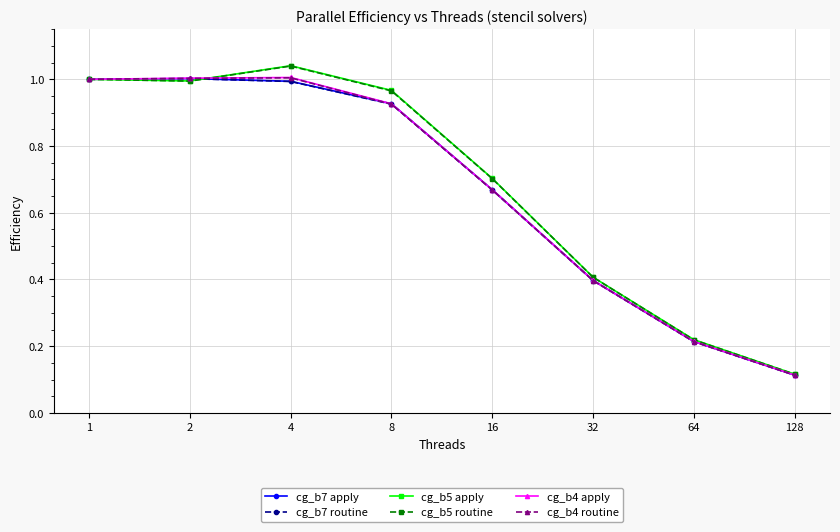

Between 16 and 64, which series saw the biggest shift?

cg_b5 apply